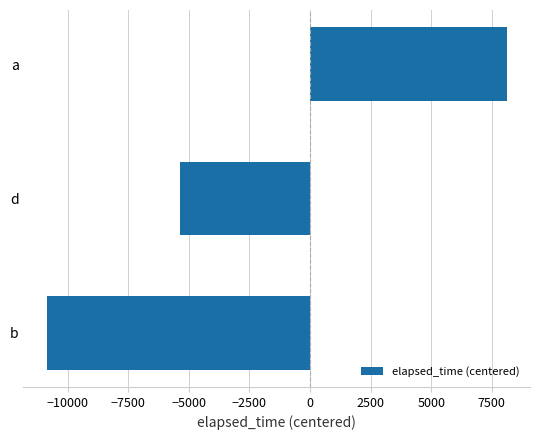

At which label is the value closest to -1375?

d